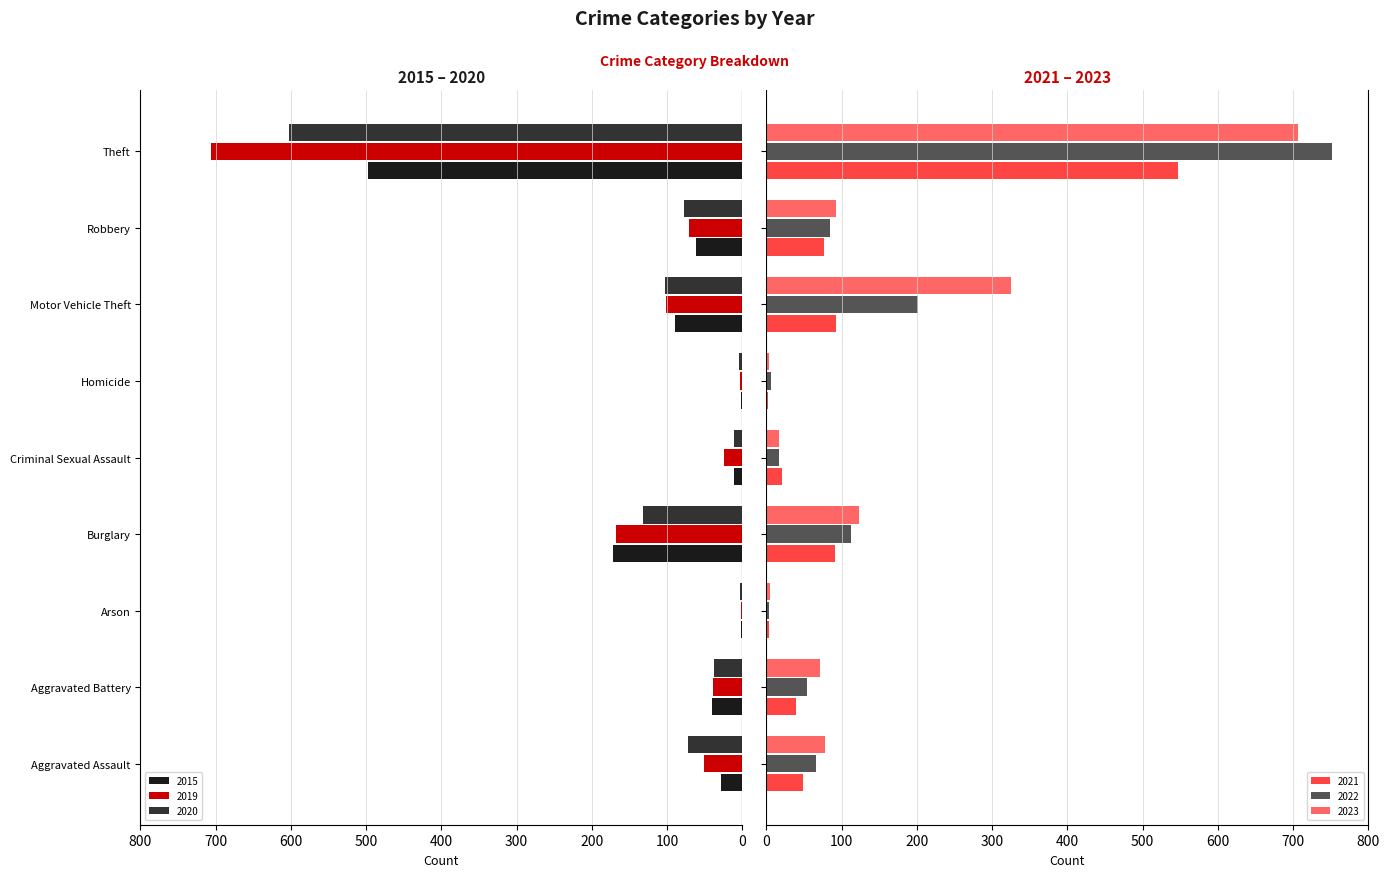

What is the sum of all 2020 values?

-1044